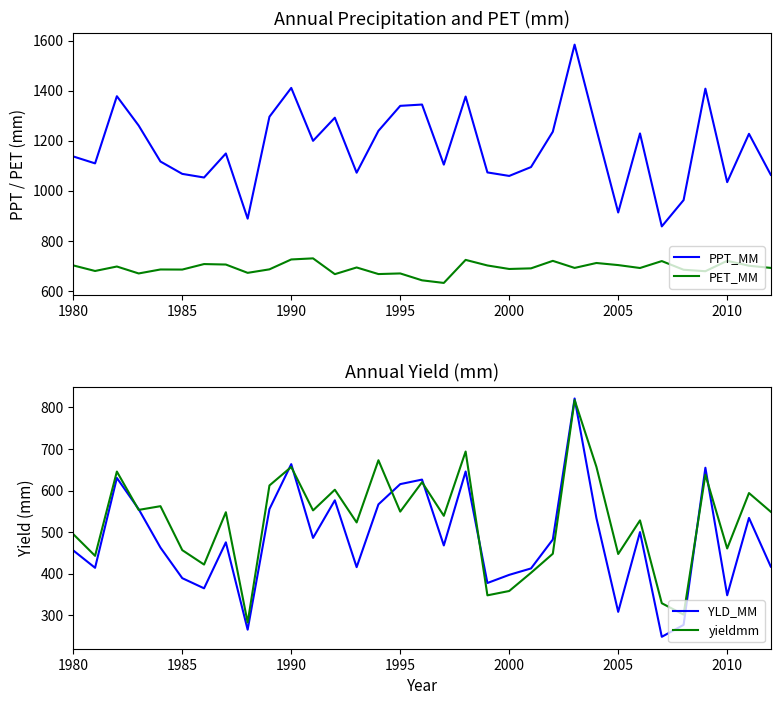

What is the difference between the maximum and minimum values in the PPT_MM series?

726.6